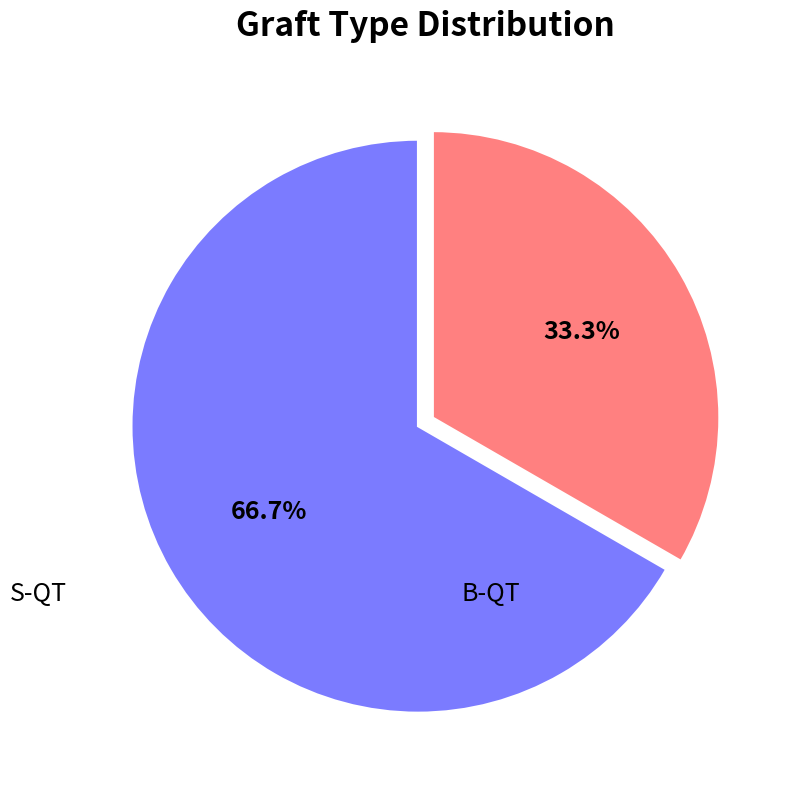

Is there a majority slice in this chart?

Yes